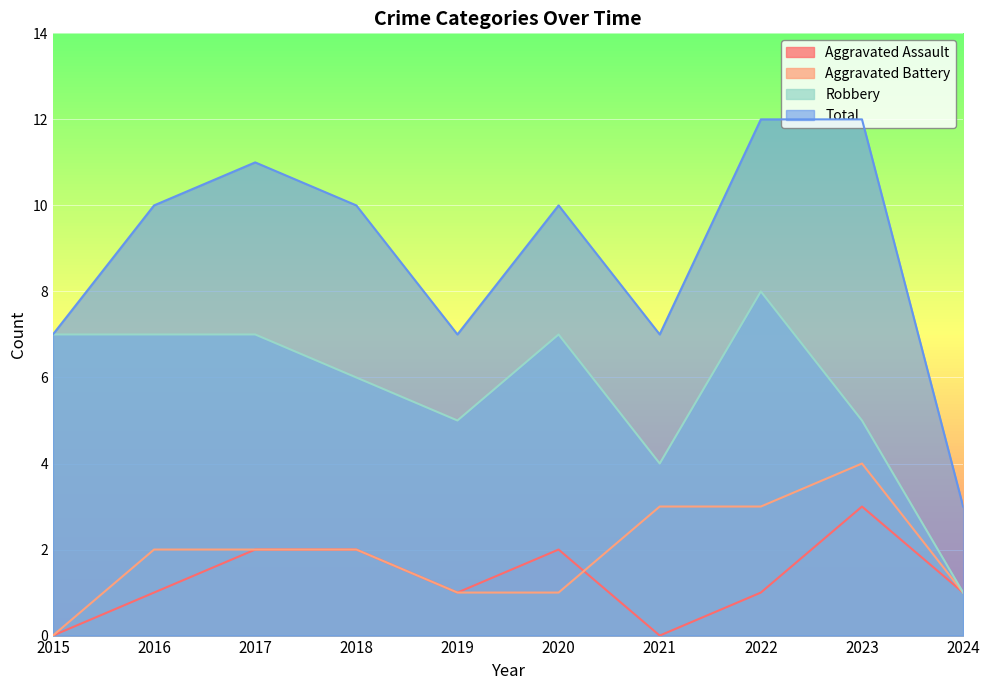

What is the value of the Robbery point at the 4th from the left?

6